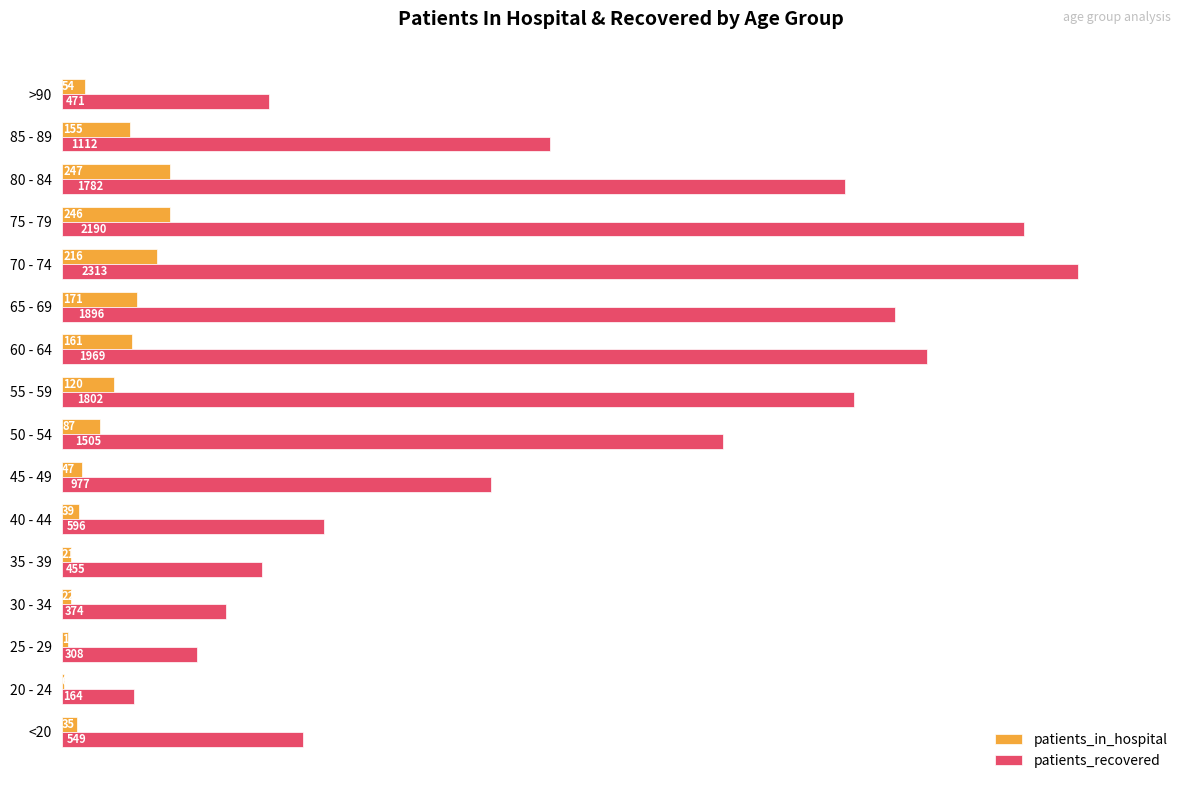

Which series changed the most between 65 - 69 and 80 - 84?

patients_recovered